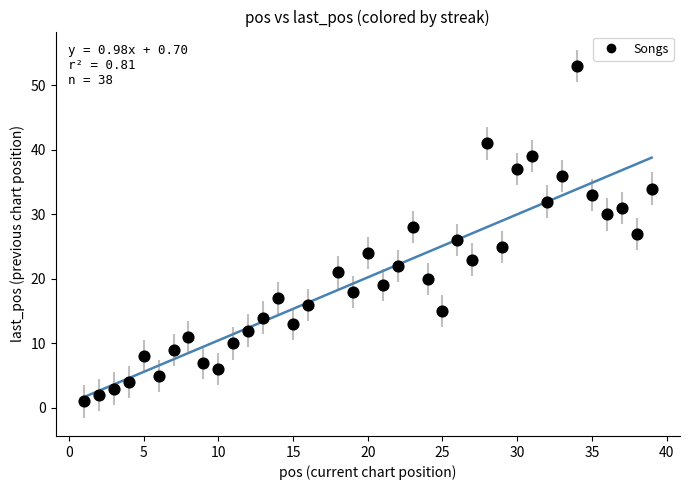

What is the range of Y values (max minus min)?

52